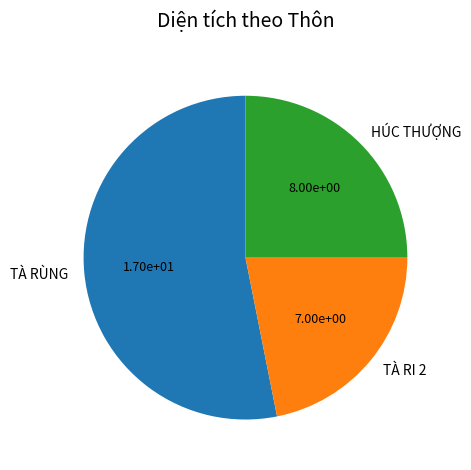

Which category has the biggest portion of the pie?

TÀ RÙNG